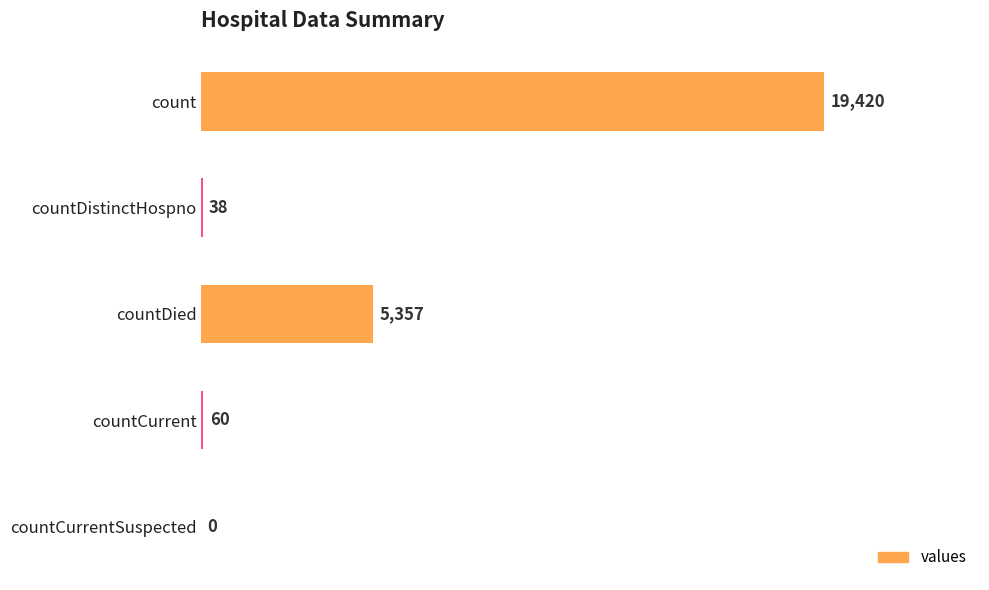

What is the sum of all values?

24875